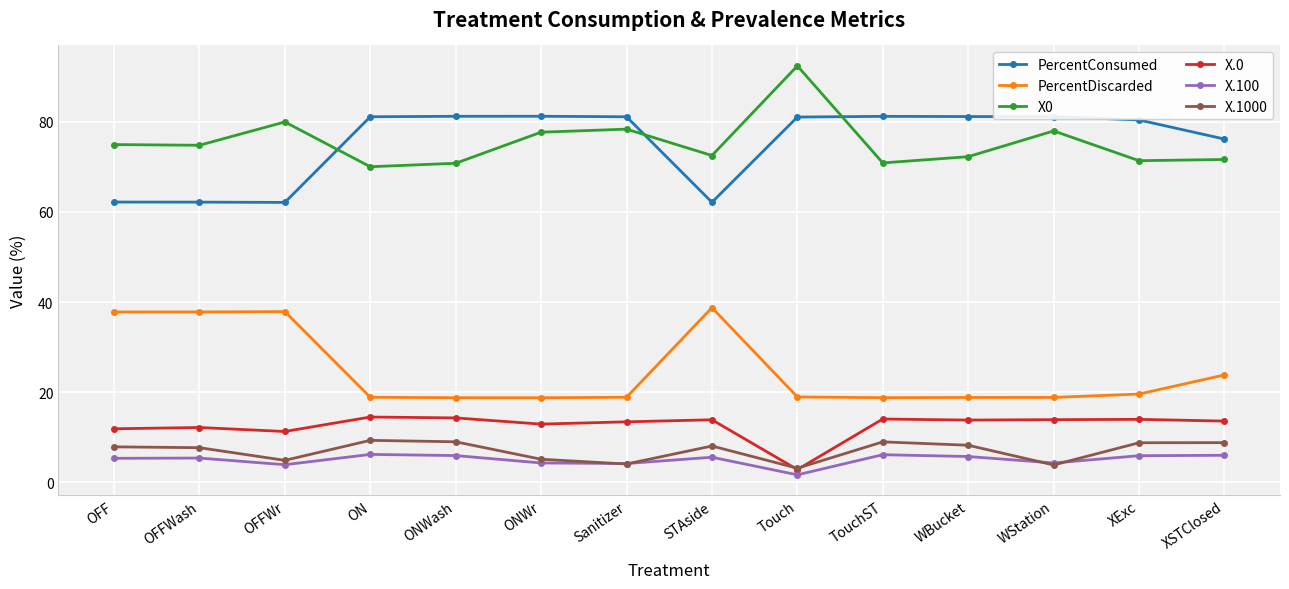

Which series ends up on top after the final intersection of X.1000 and X.0?

X.0